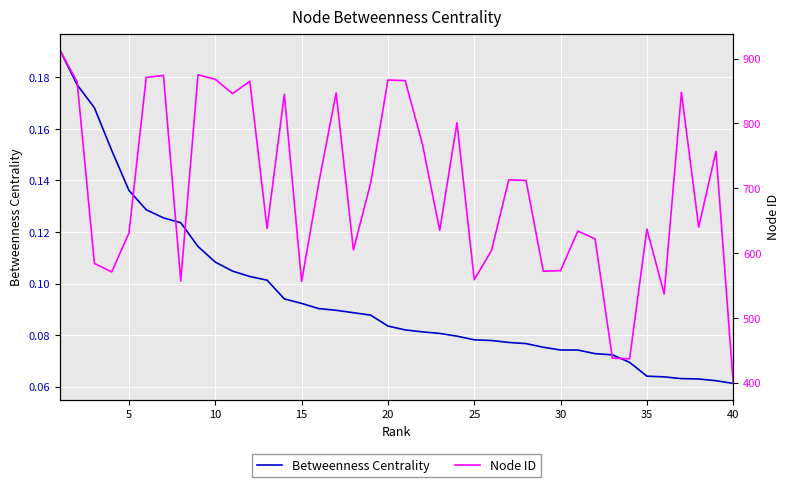

Which series has the largest total across all categories?

Node ID